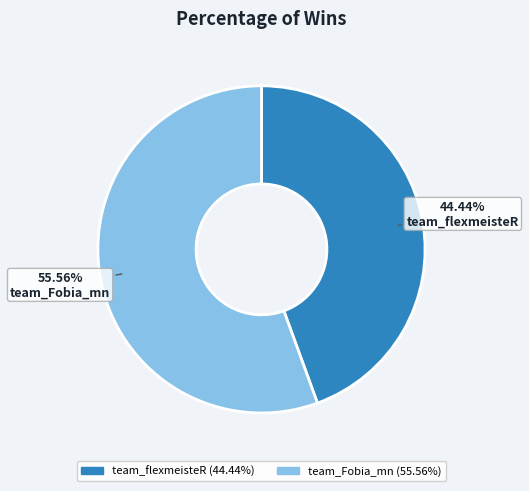

Approximately how many times larger is the value at team_flexmeisteR compared to team_Fobia_mn?

0.8